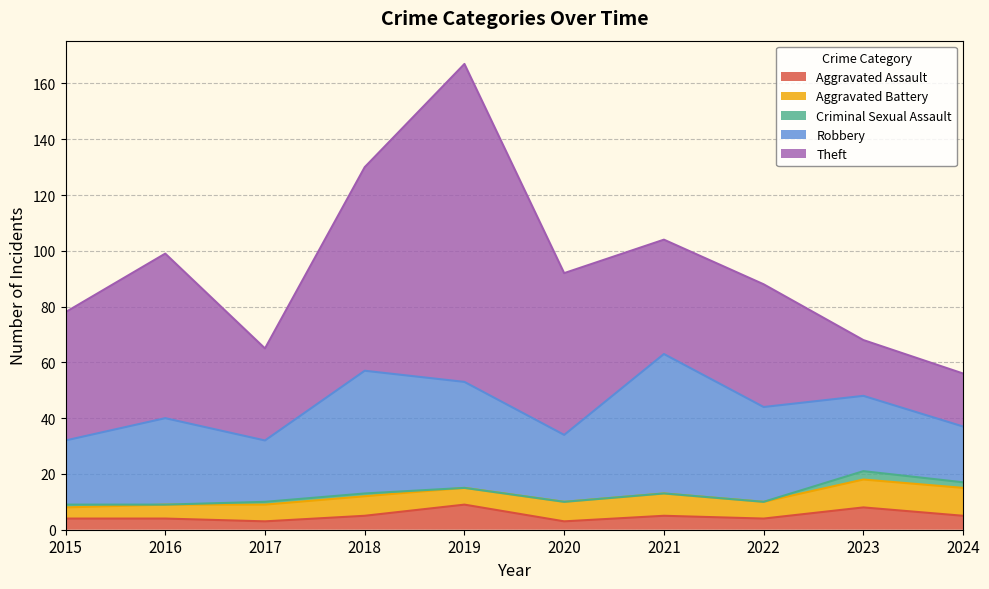

How many data points does each series have?

10